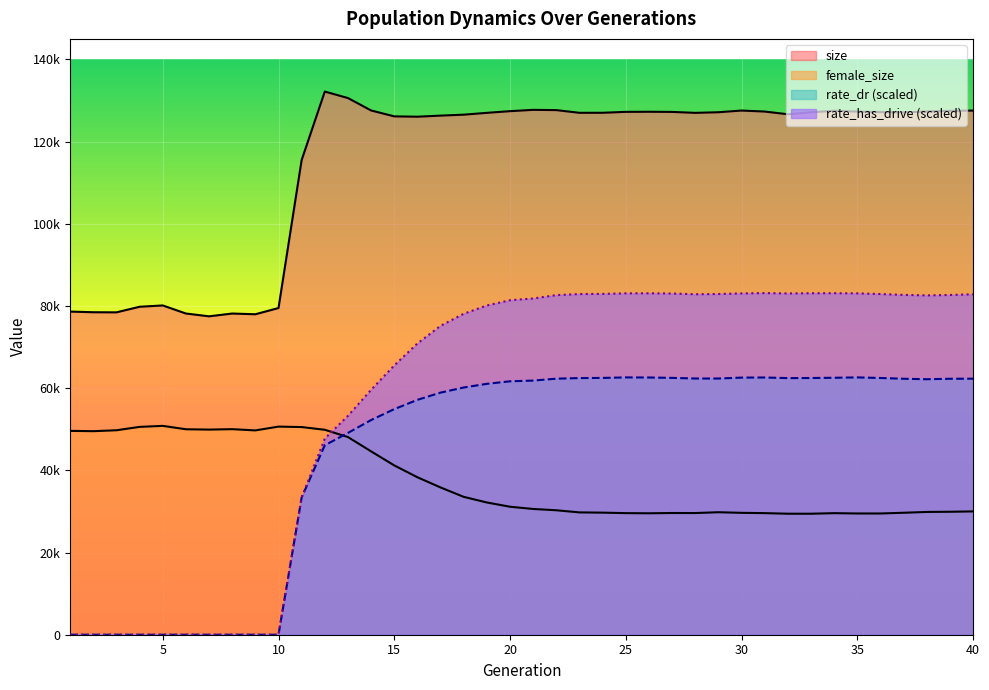

What is the value of the size point at the 20th from the left?

127410.0